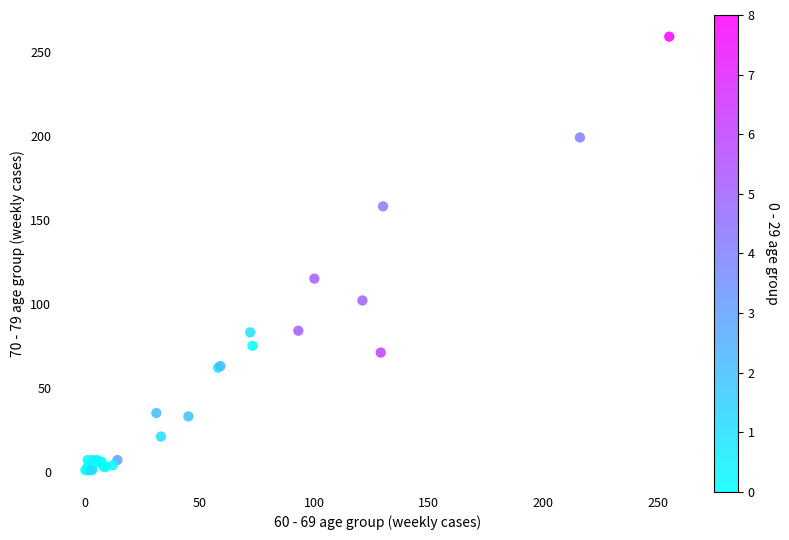

What Y value in the scatter plot is closest to 130?

115